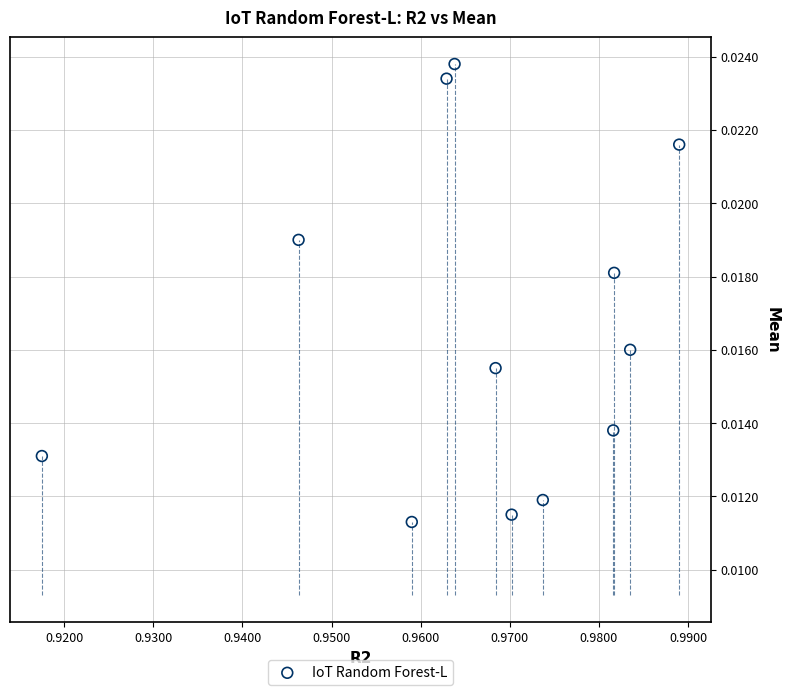

What is the average X value?

1.0